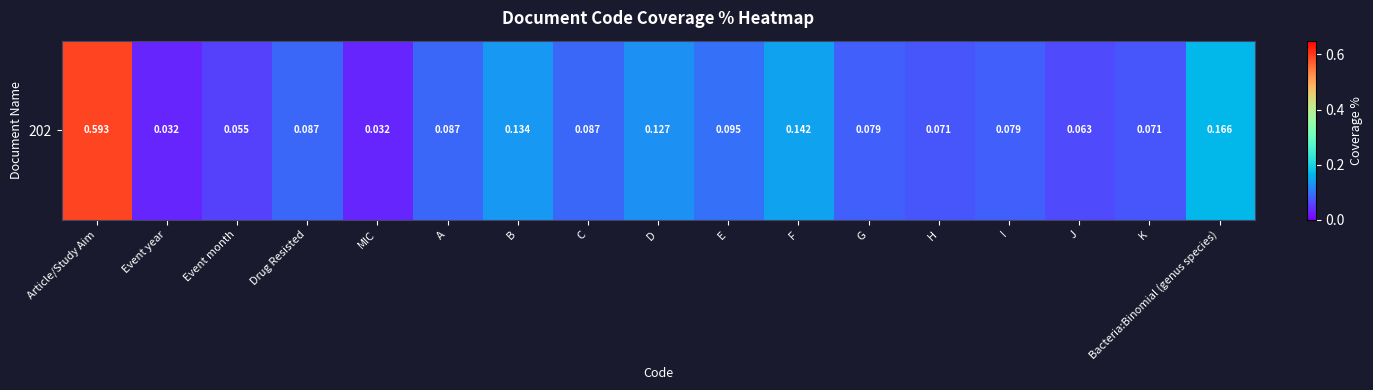

Is it true that the value at A is 0.1?

False